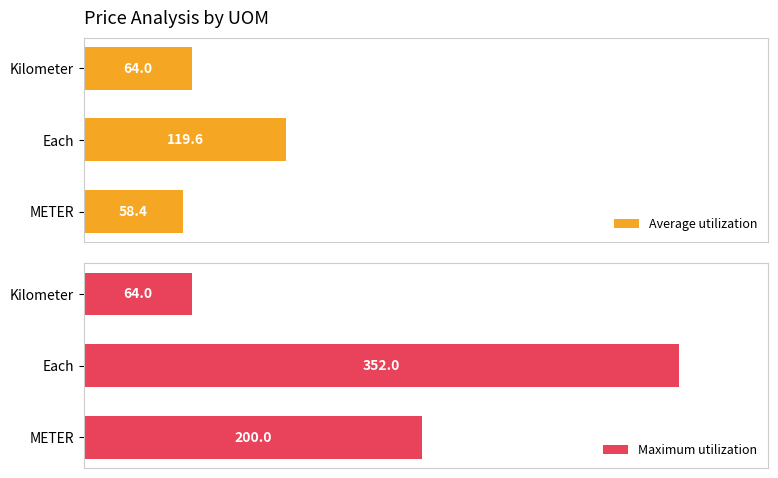

Where does the Average utilization series first go above 18?

1